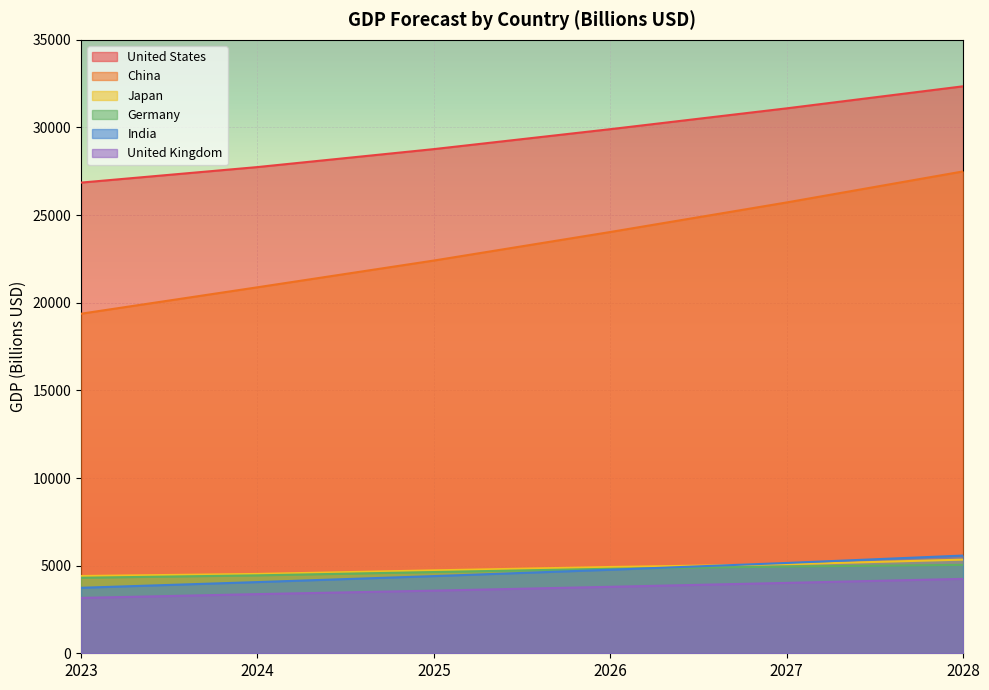

The value of Japan at 2028 is 5344.0. True or false?

True